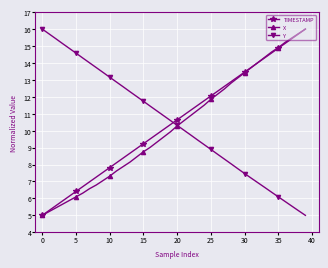

How many data points does each series have?

40